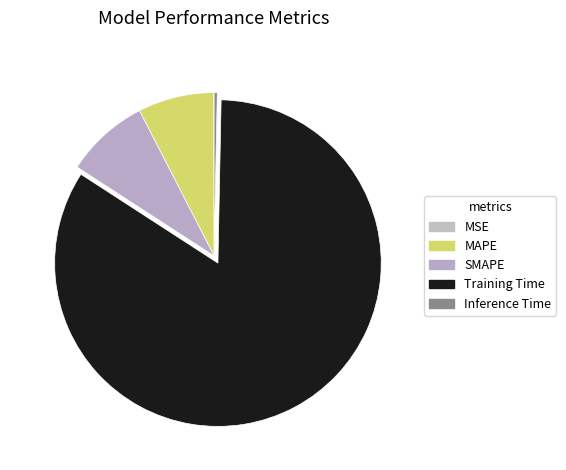

Between SMAPE and MAPE, which is larger?

SMAPE